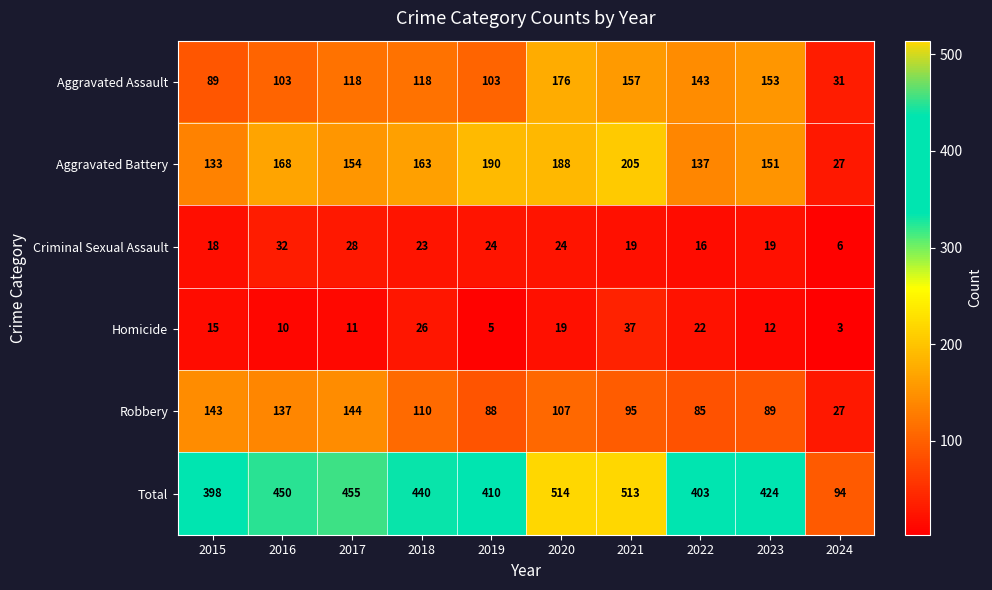

Which label corresponds to the smallest value in the chart?

2024